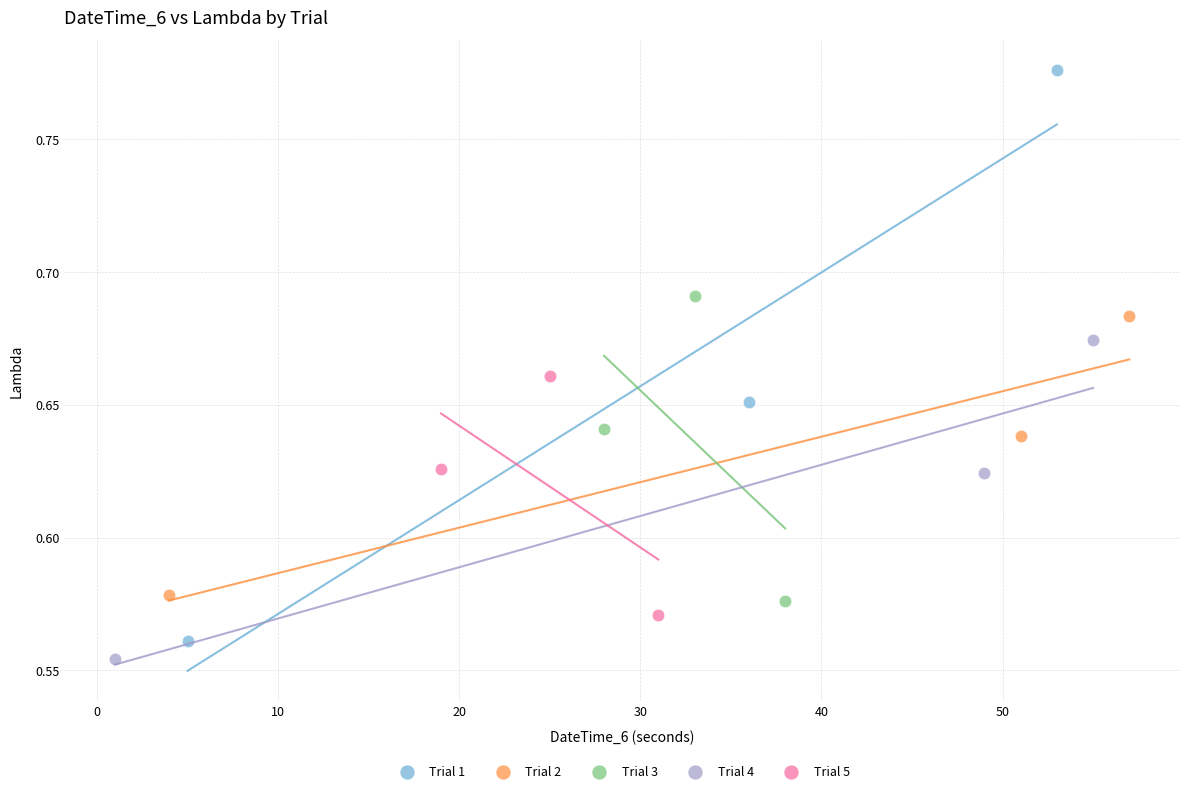

What are all the series names shown in the legend?

Trial 1, Trial 2, Trial 3, Trial 4, Trial 5